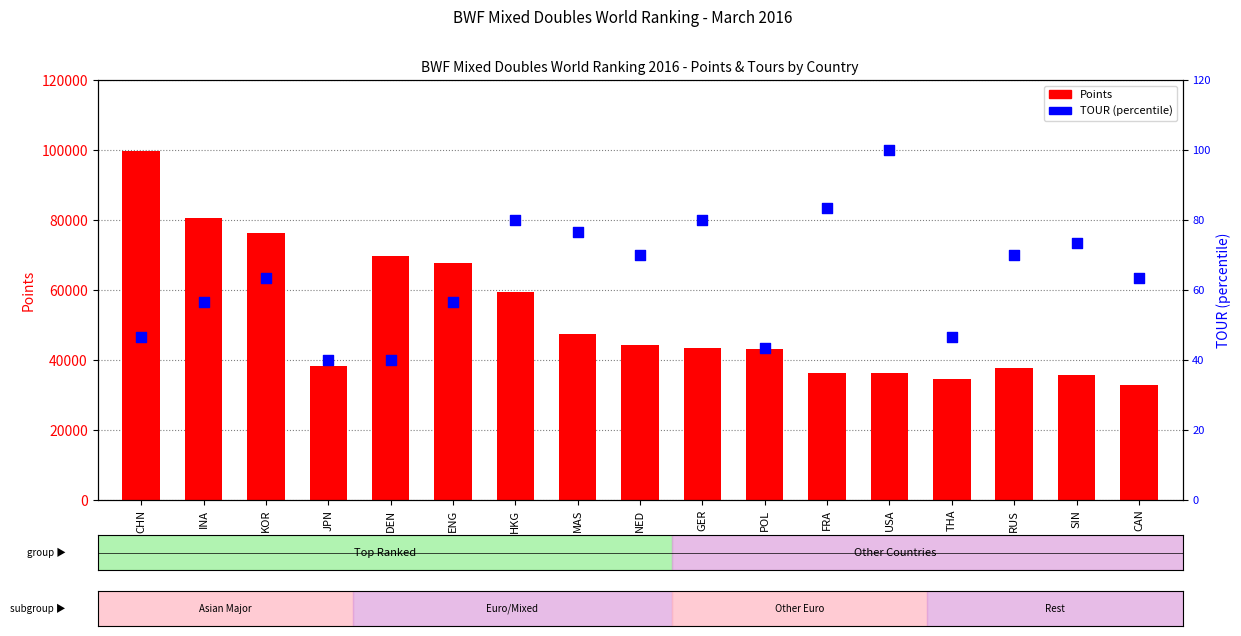

At how many categories does at least one series exceed 13981?

17